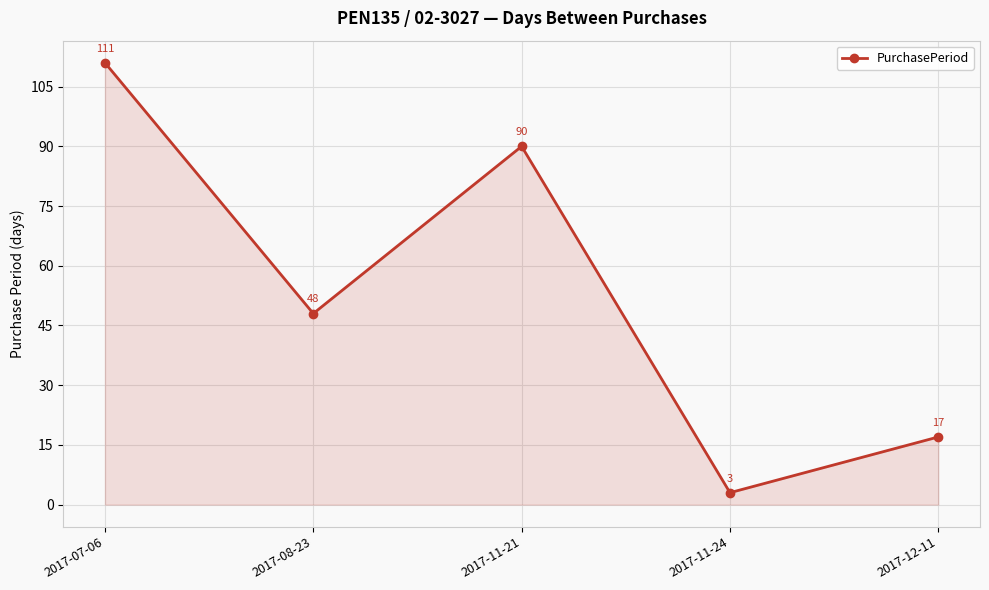

The chart shows a value of 48 at 2017-08-23. True or false?

True